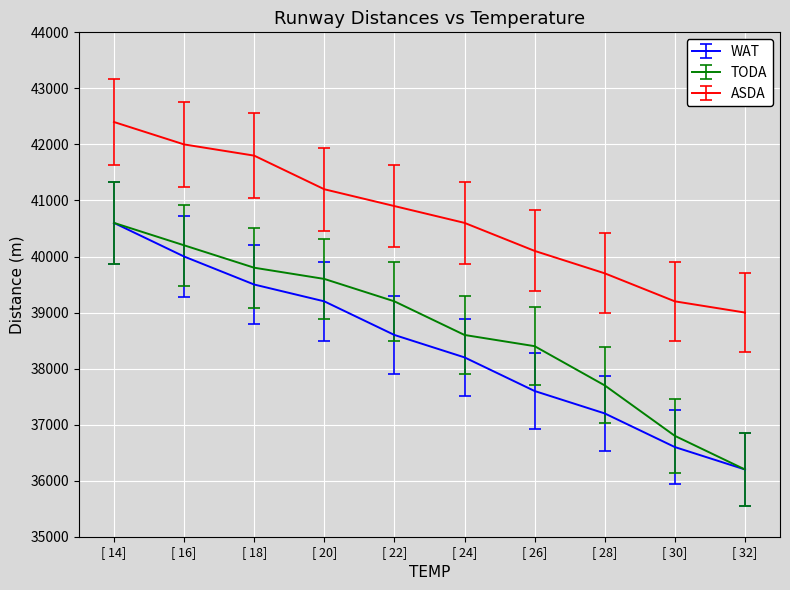

What is the difference between the second highest and minimum values in the ASDA series?

3000